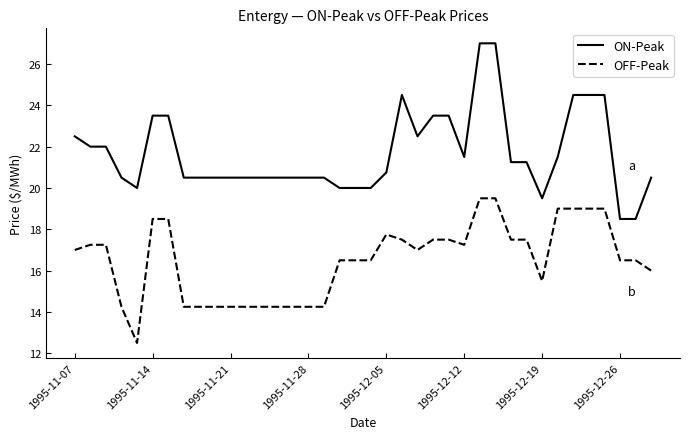

Which series has the largest range (max minus min)?

ON-Peak